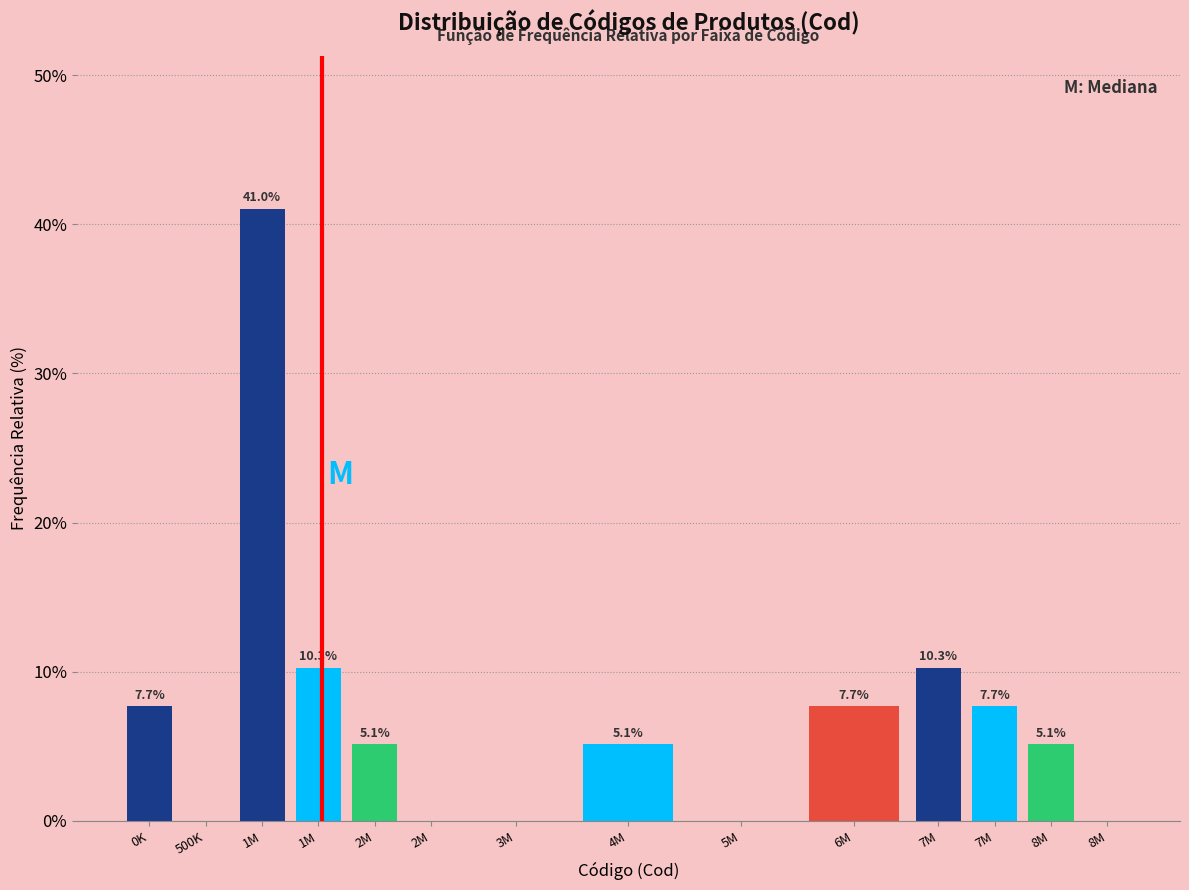

Are the bars horizontal?

No